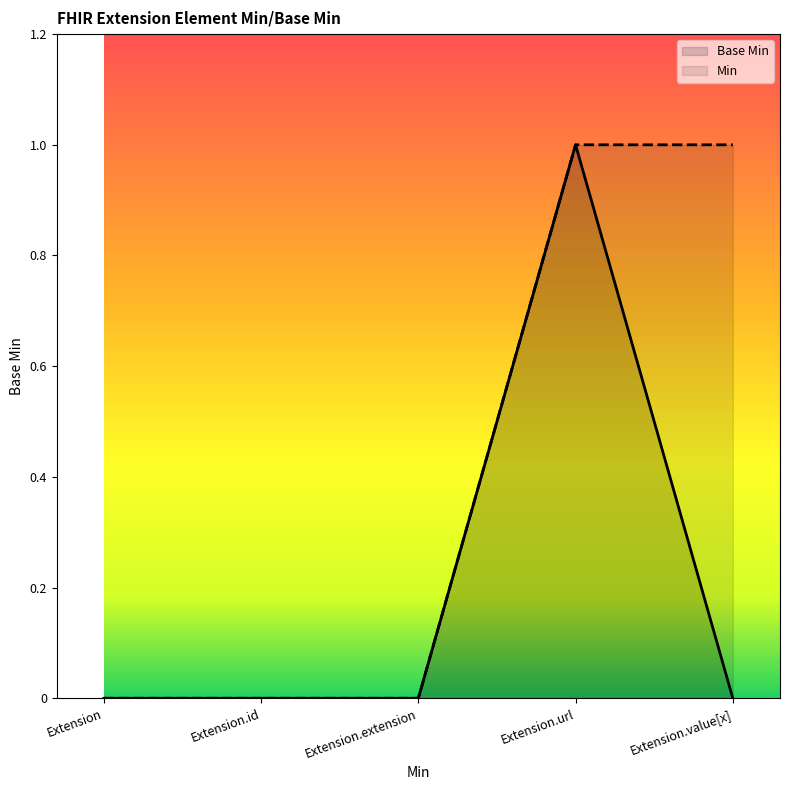

Between Extension and Extension.extension, which is larger?

Extension